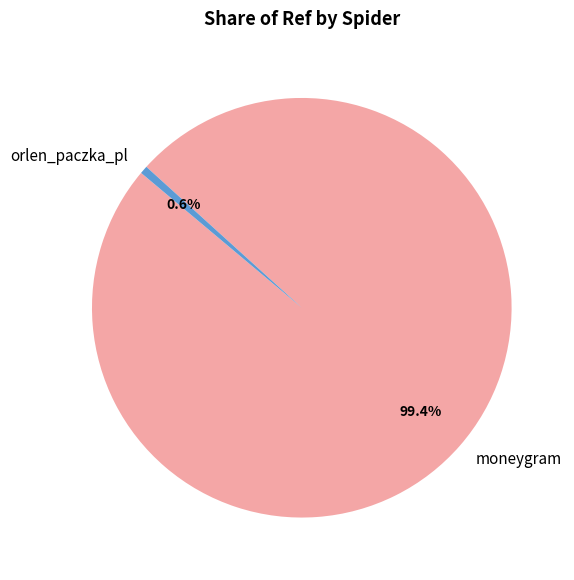

Is it true that moneygram is 93% of the pie?

False